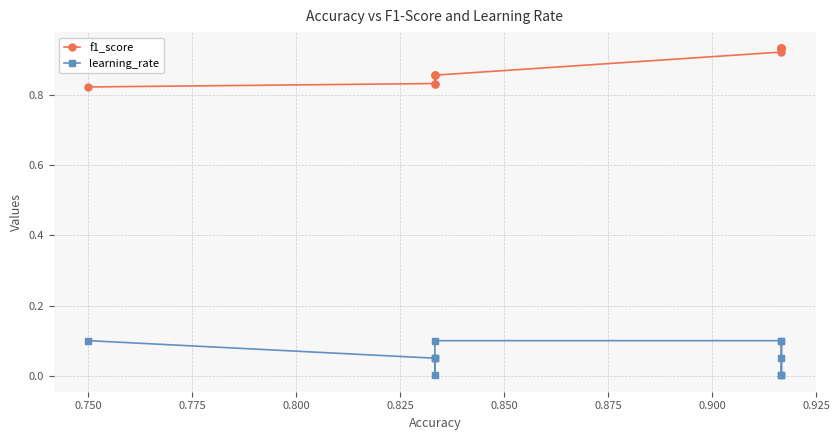

Which series has the widest spread of values?

f1_score